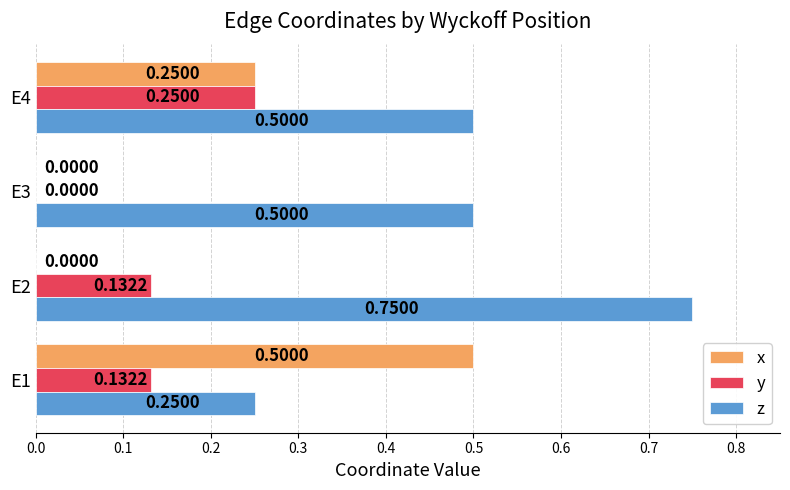

How many z values are between 0 and 1?

4